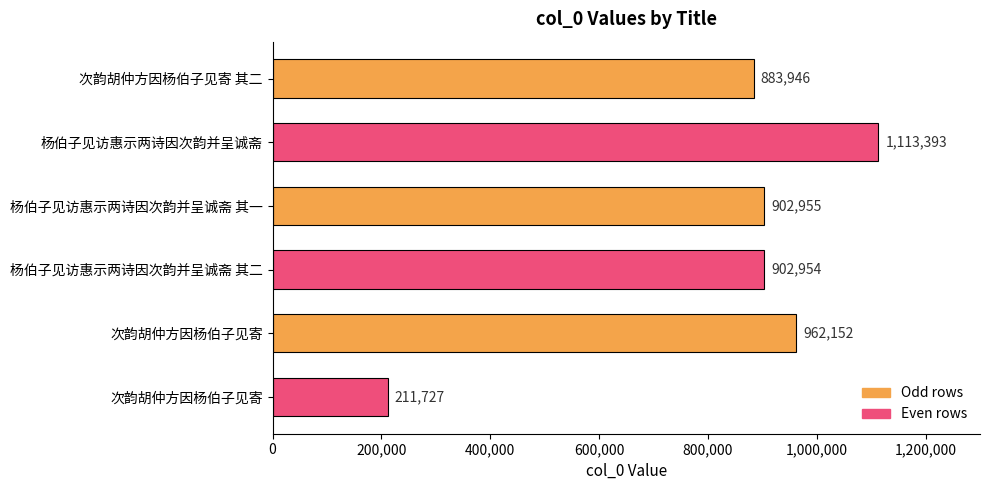

How many bars are there in total?

6